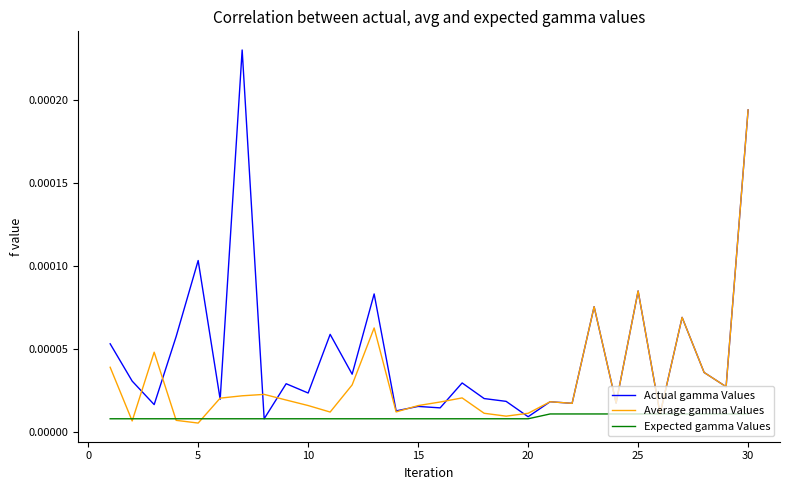

What are all the series names shown in the legend?

Actual gamma Values, Average gamma Values, Expected gamma Values